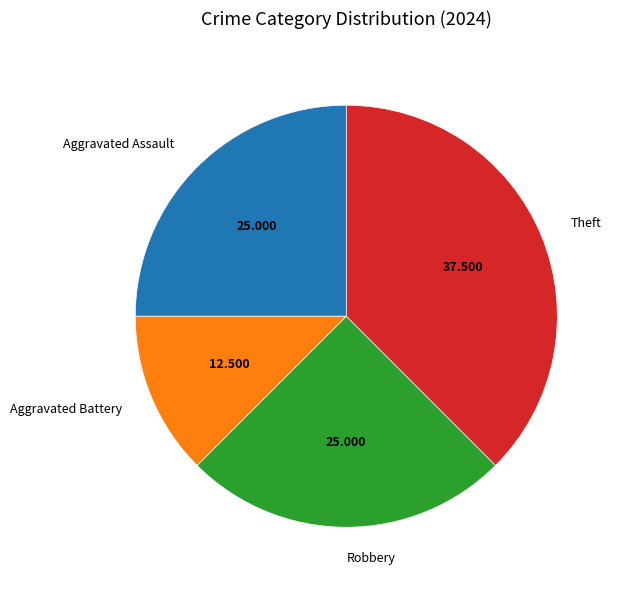

Which slice is the smallest?

Aggravated Battery